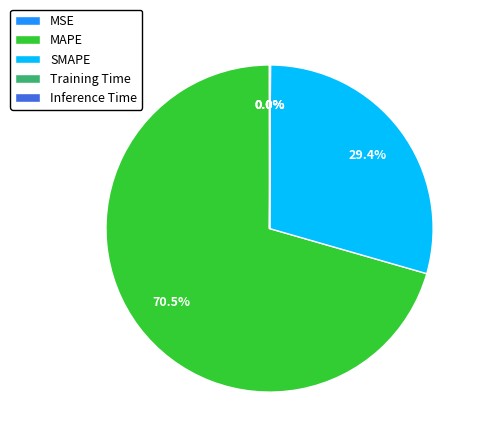

To the nearest percent, what portion does SMAPE represent?

29%